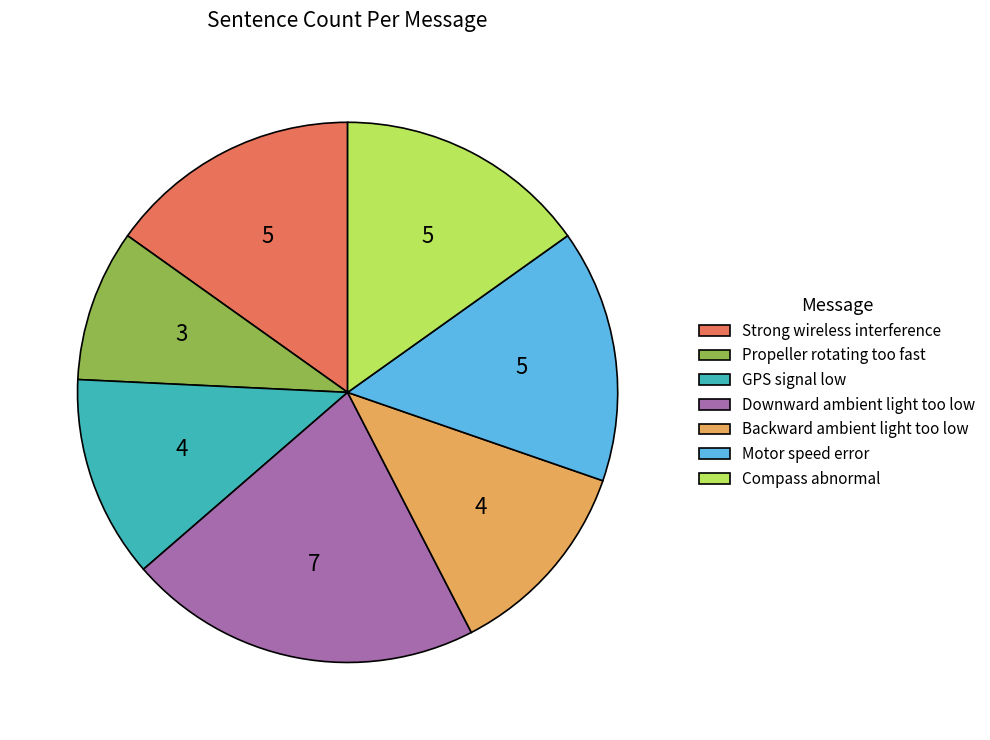

What is the ratio of the value at Compass abnormal to the value at Downward ambient light too low?

0.7